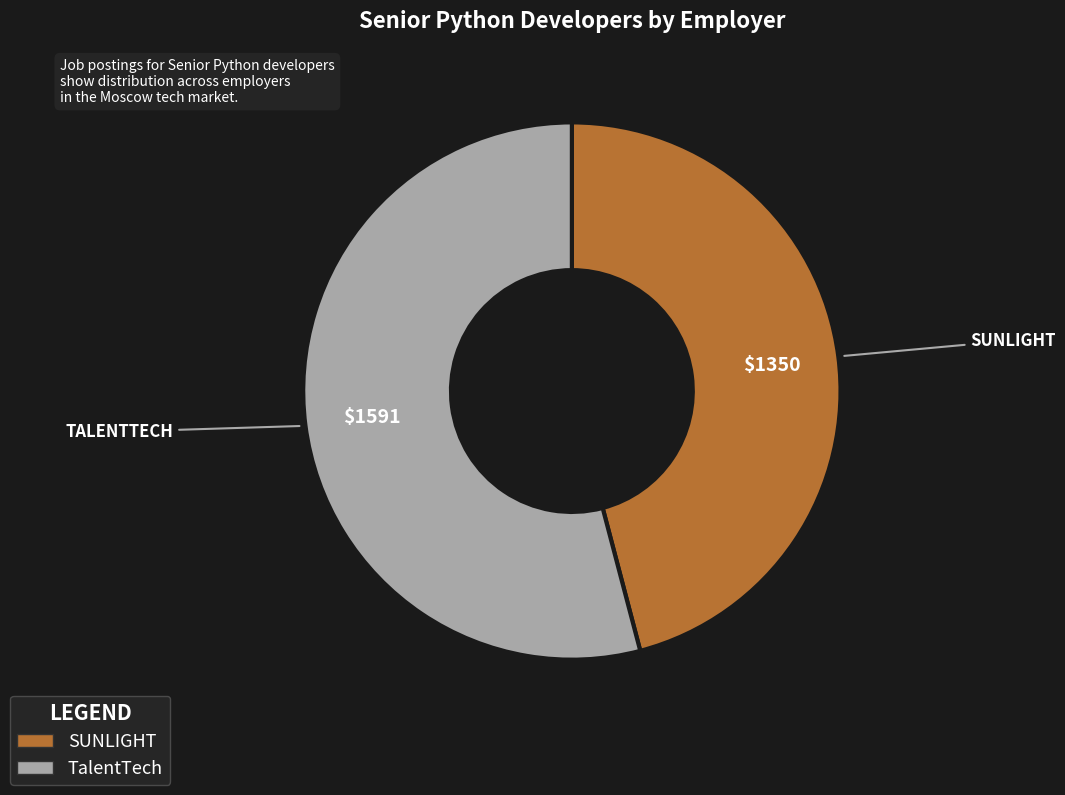

Which category accounts for the majority?

TalentTech